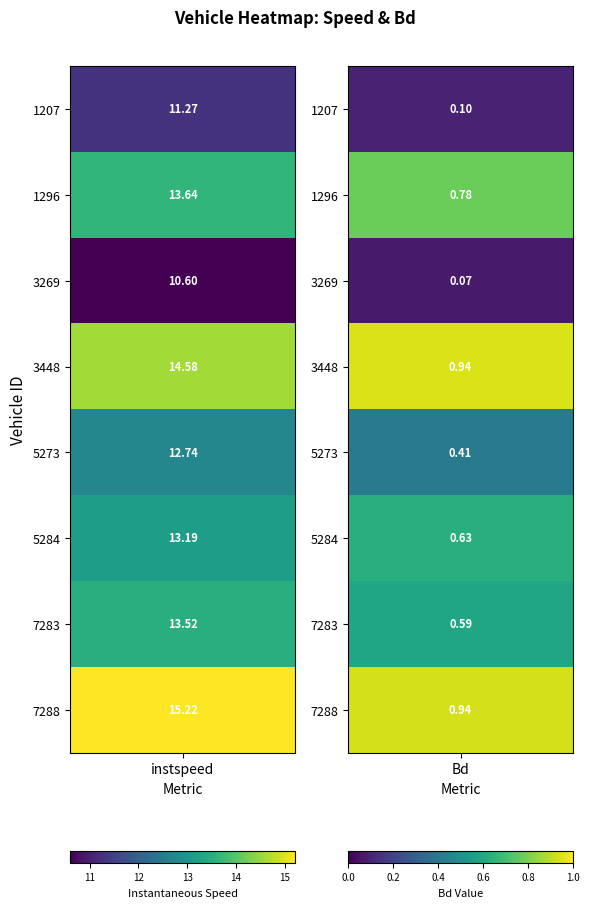

Which series has the widest spread of values?

instspeed